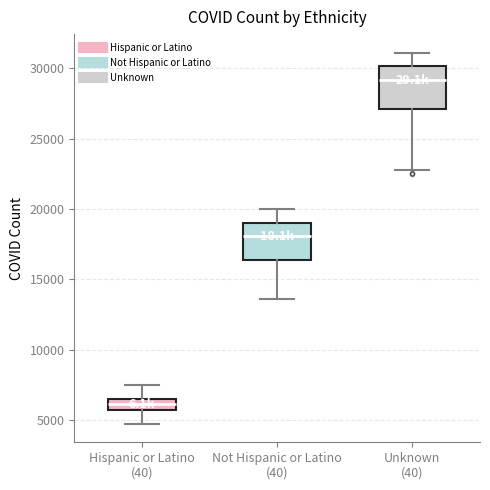

Where does the lower whisker of the box for Not Hispanic or Latino (40) end on the y-axis? The values are not printed on the chart, so give them approximately, as read against the axis.

13500